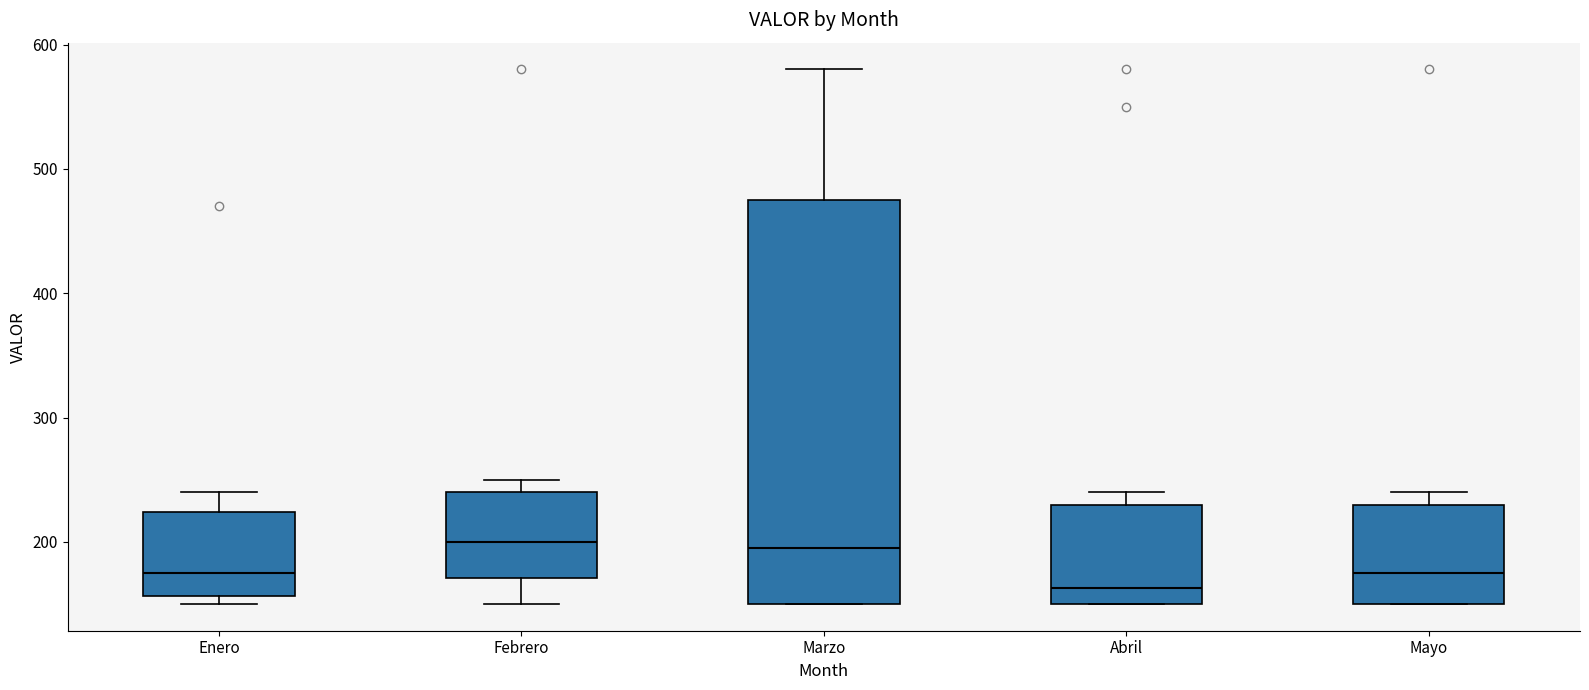

Reading left to right, transcribe this box plot: for each box, give where its median line is, the range the box spans, and where its two whiskers end, as read against the y-axis. The values are not printed on the chart, so give them approximately, as read against the axis.

Enero: median 180, box 160 to 220, whiskers 150 to 240
Febrero: median 200, box 170 to 240, whiskers 150 to 250
Marzo: median 200, box 150 to 480, whiskers 150 to 580
Abril: median 160, box 150 to 230, whiskers 150 to 240
Mayo: median 180, box 150 to 230, whiskers 150 to 240